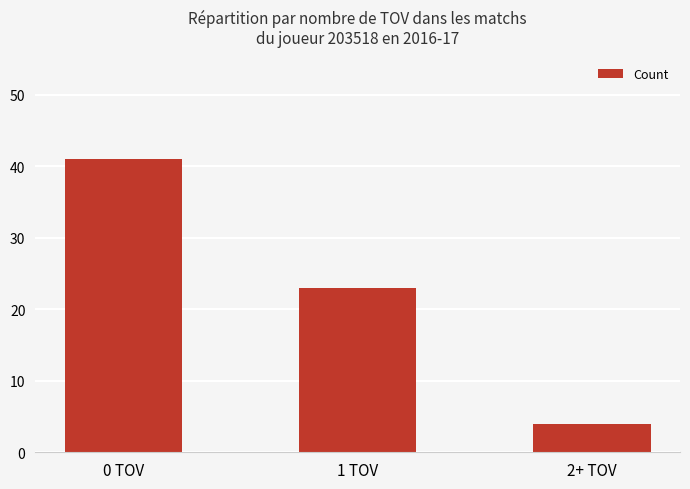

Reading right to left, list all the values displayed in this chart.

4	23	41